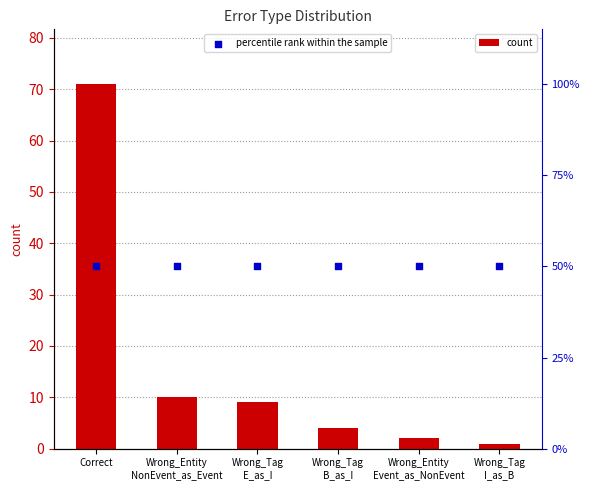

At which category is the sum across all series the highest?

Correct